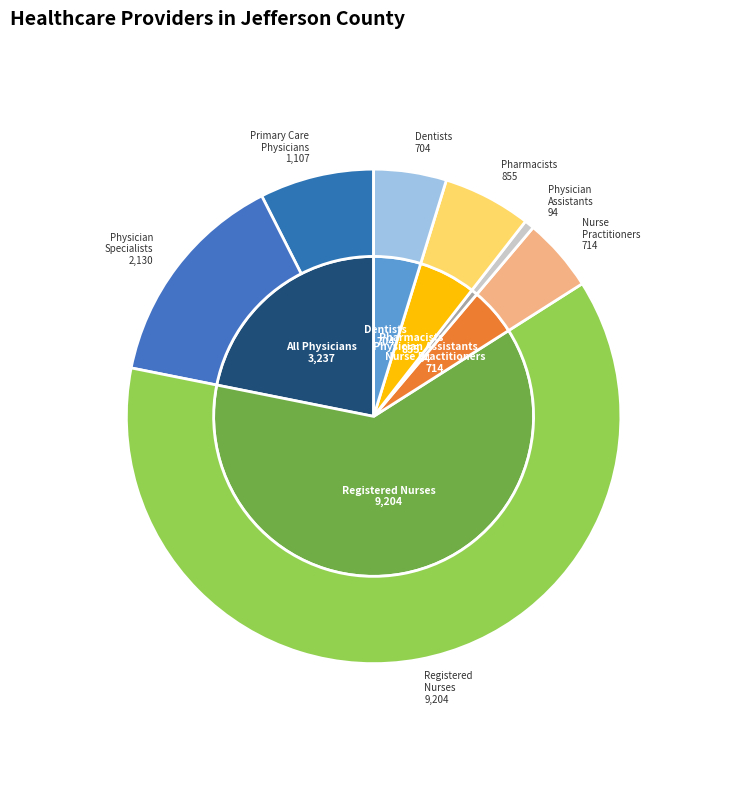

To the nearest percent, what percentage of the pie is Physician Assistants?

1%